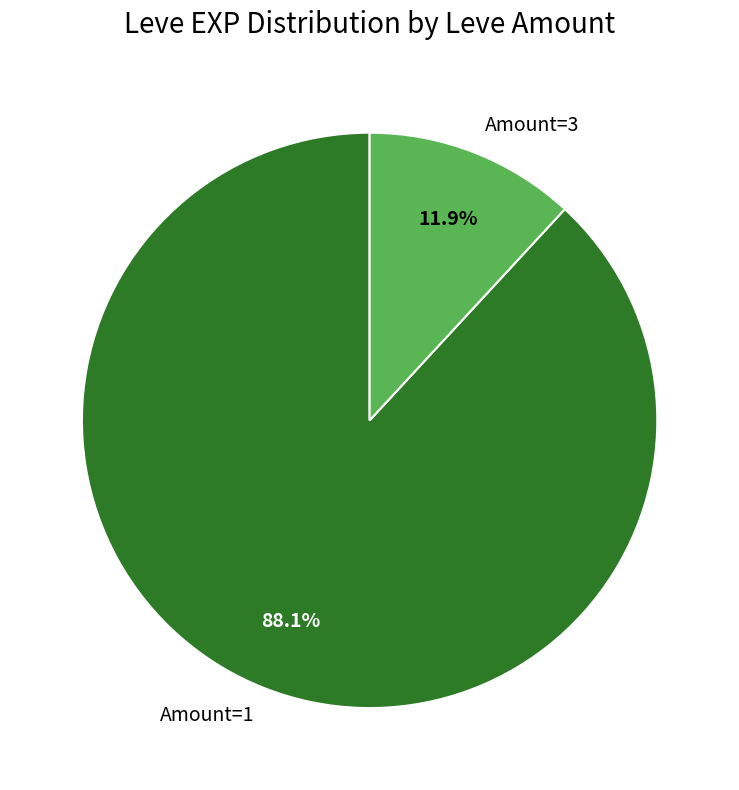

What is the majority slice?

Amount=1